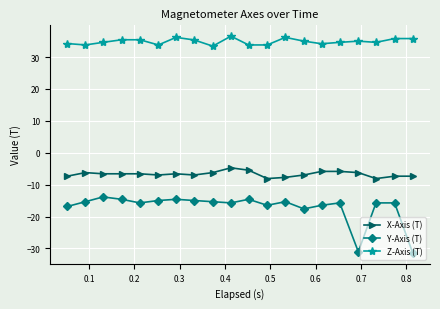

Rank the series by their maximum value, from highest to lowest.

Z-Axis (T), X-Axis (T), Y-Axis (T)